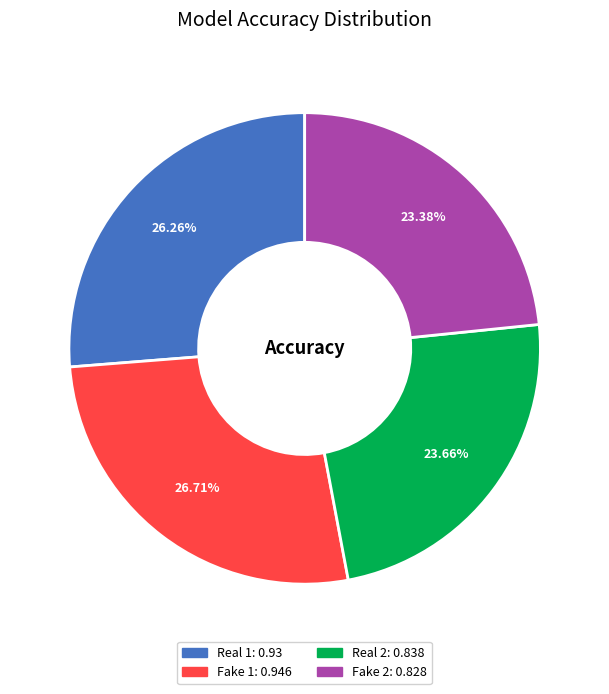

The Real 2 slice represents 36% of the pie. True or false?

False